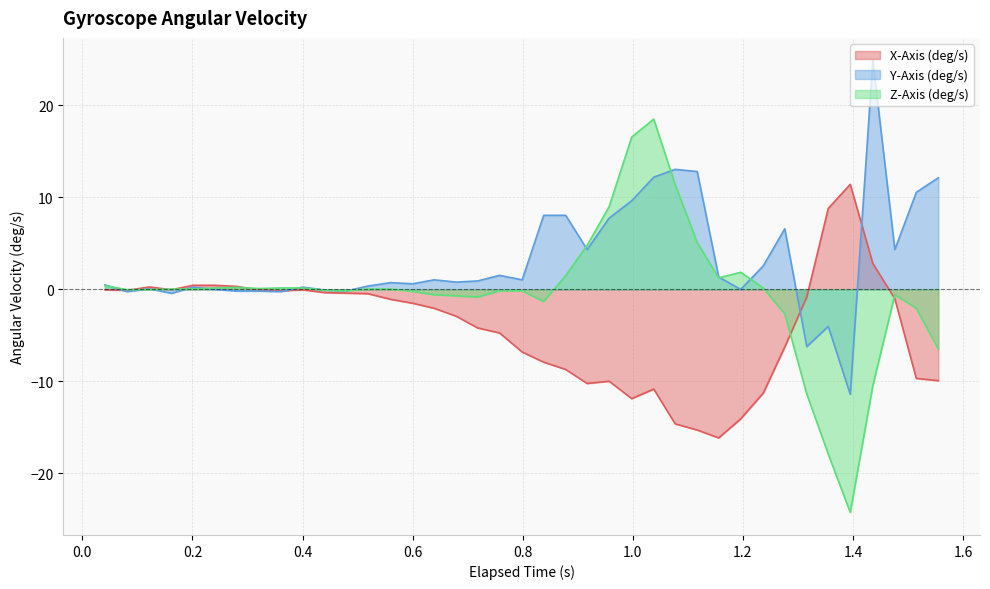

What is the maximum value shown in the chart?

24.9